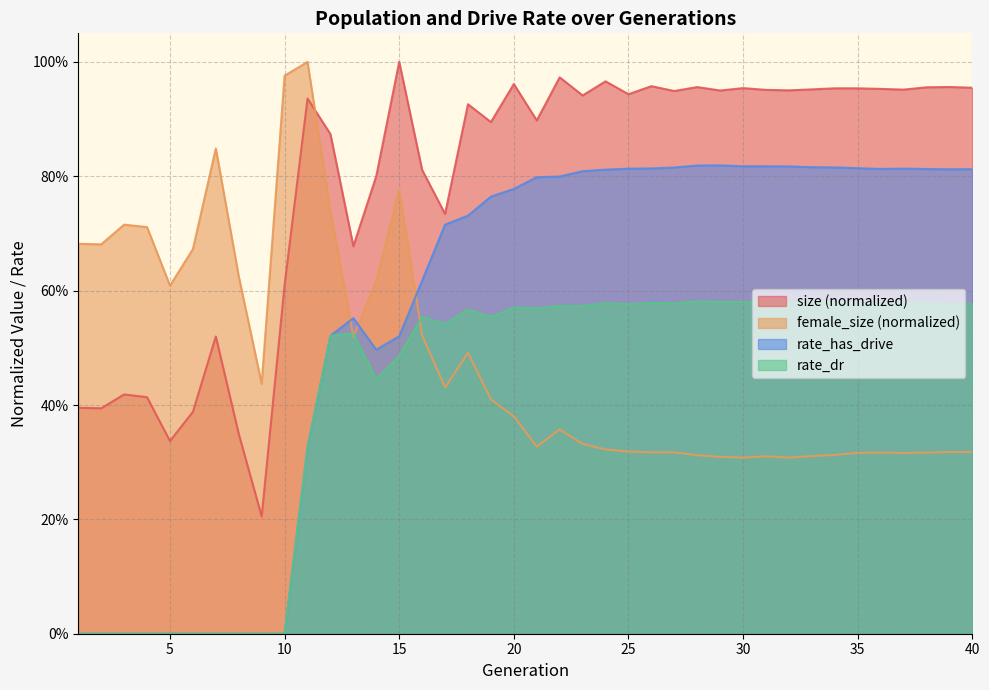

Read the rate_dr value at 16.

0.6